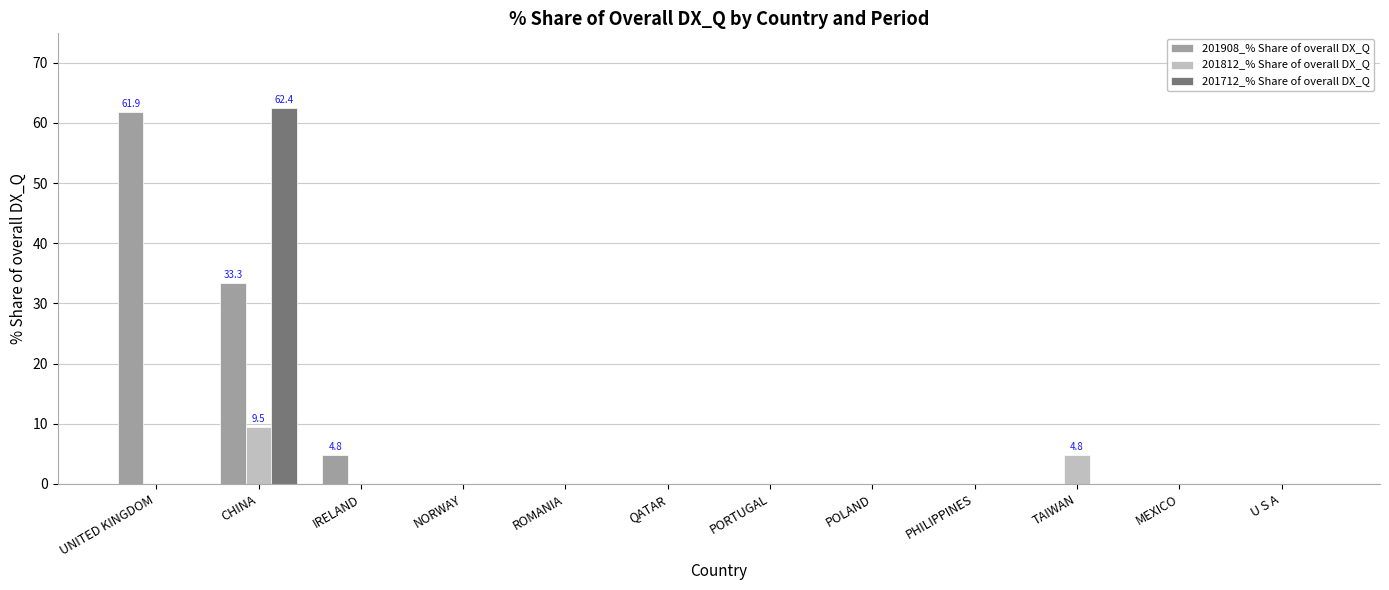

Does the chart contain stacked bars?

No